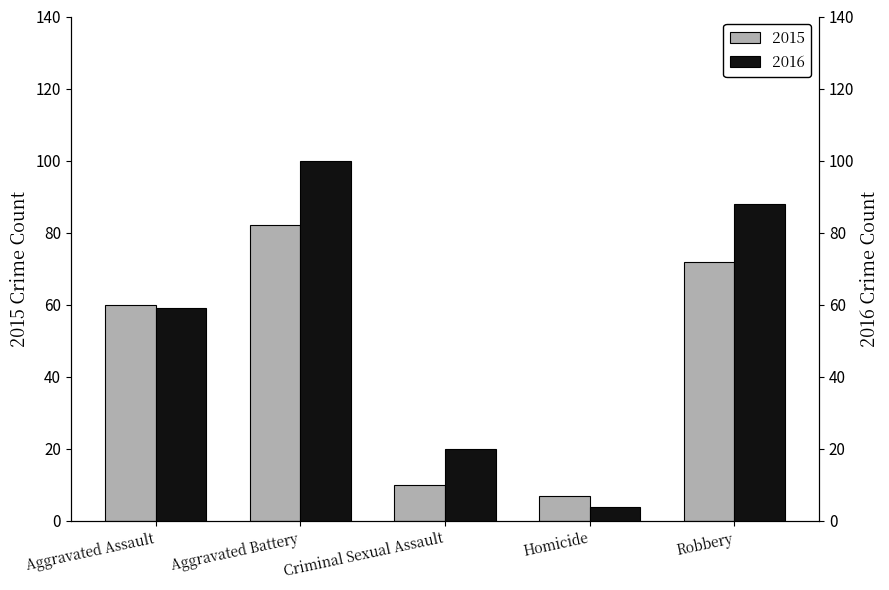

How many bars are there in each group?

2